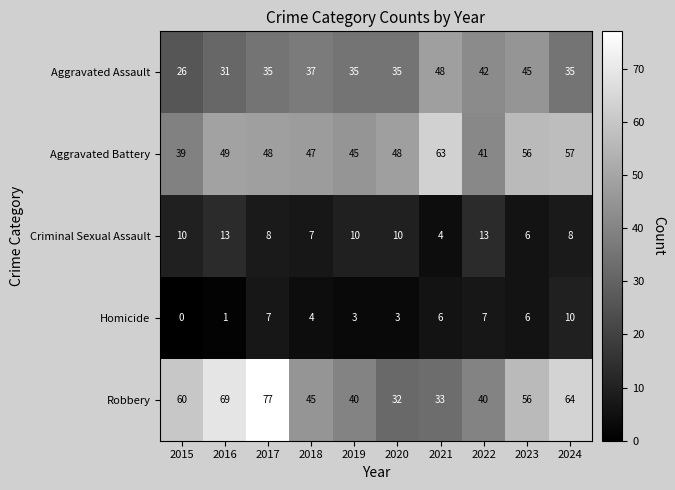

Which series has the widest spread of values?

Robbery